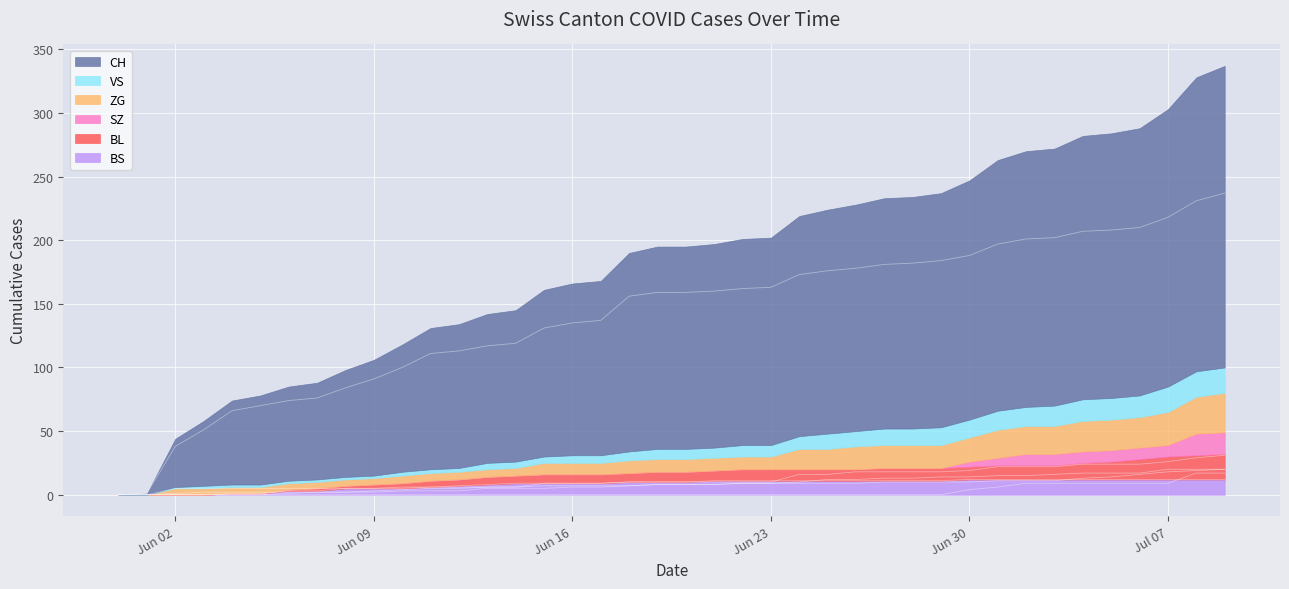

What is the label of the 28th point from the right?

2020-06-12